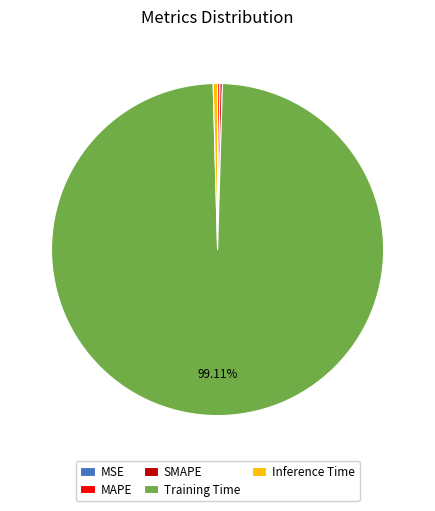

Is it true that Training Time is 90% of the pie?

False